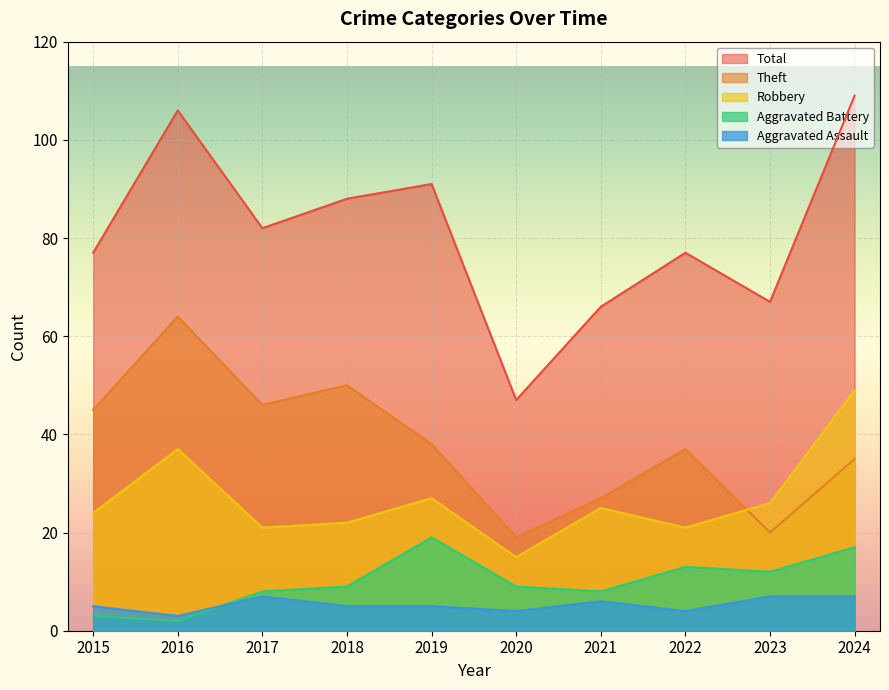

List the series in order of their peak value, lowest first.

Aggravated Assault, Aggravated Battery, Robbery, Theft, Total